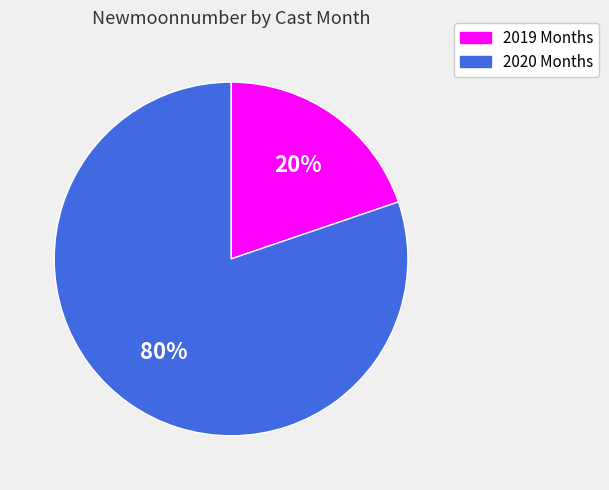

How many segments does this pie chart have?

2